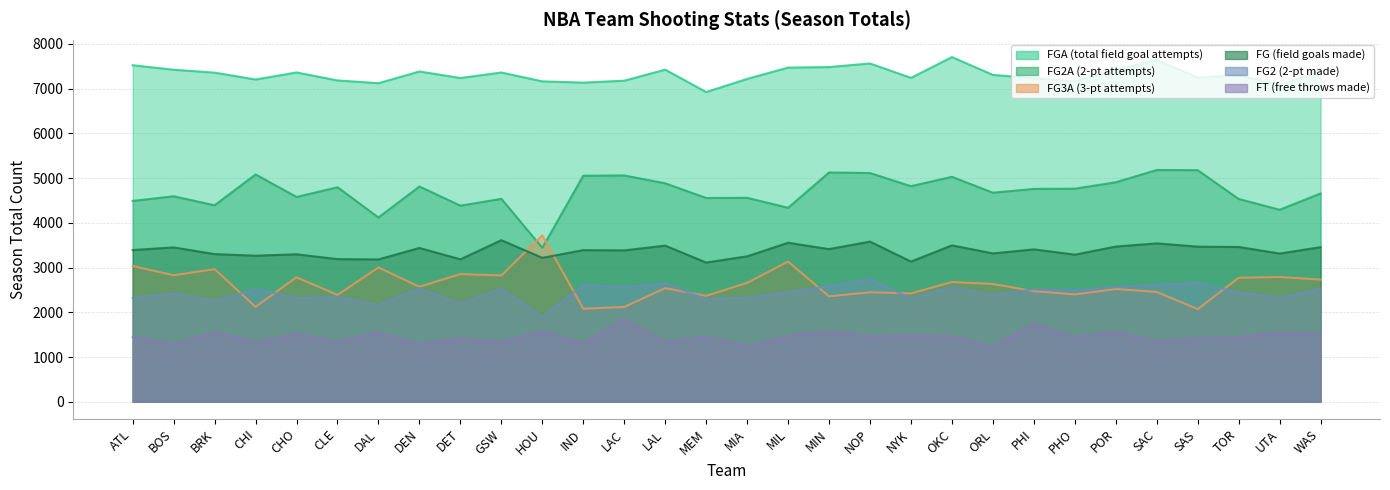

Rank the series at OKC from highest to lowest value.

fga, fg2a, fg, fg3a, fg2, ft